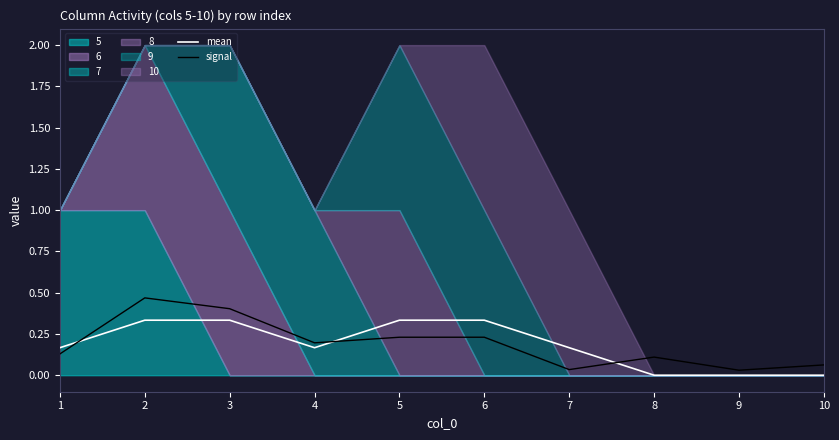

True or false: mean and signal intersect in this chart.

True